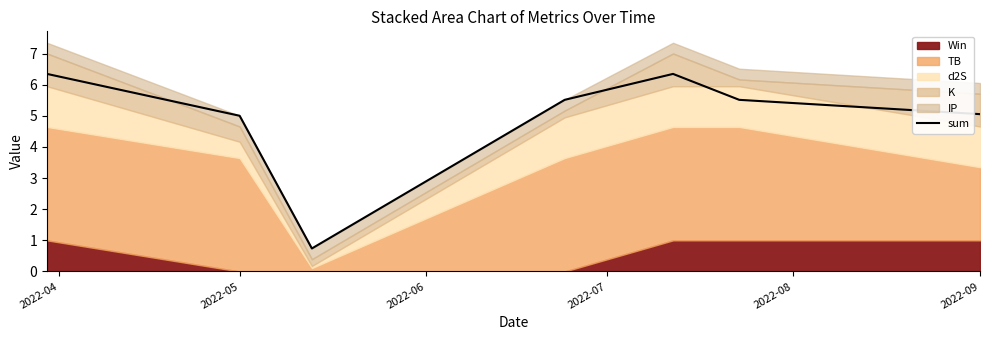

What is the highest value of the sum series?

6.3